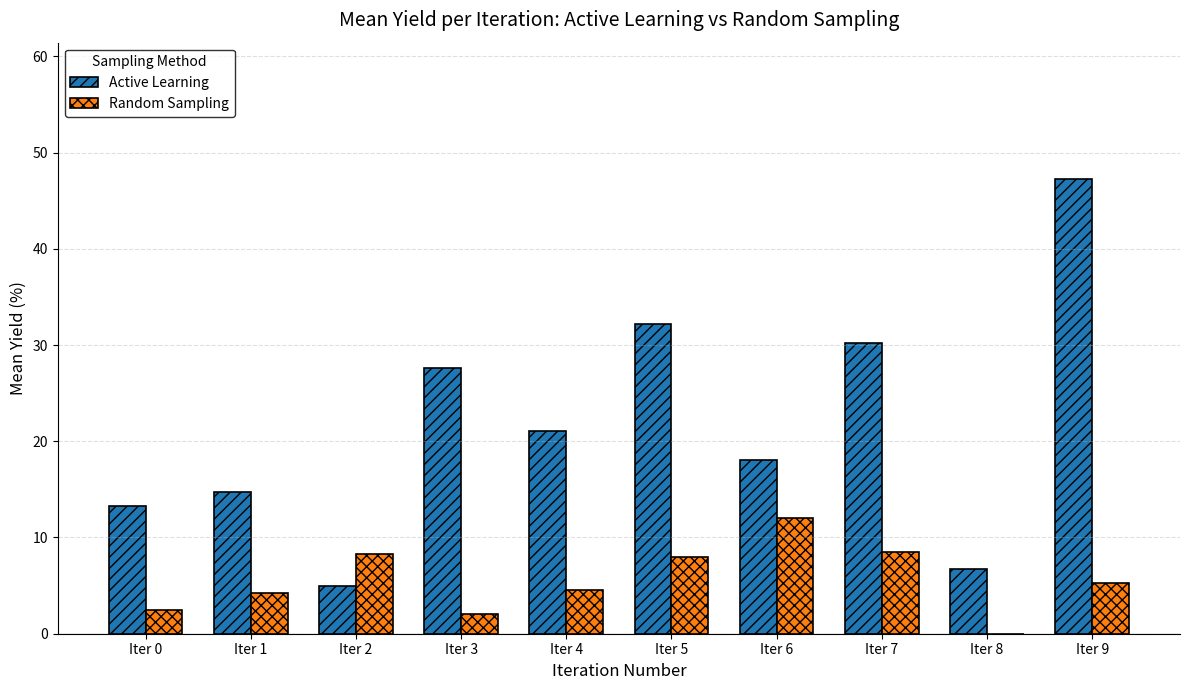

Which label corresponds to the largest value in the chart?

Iter 9